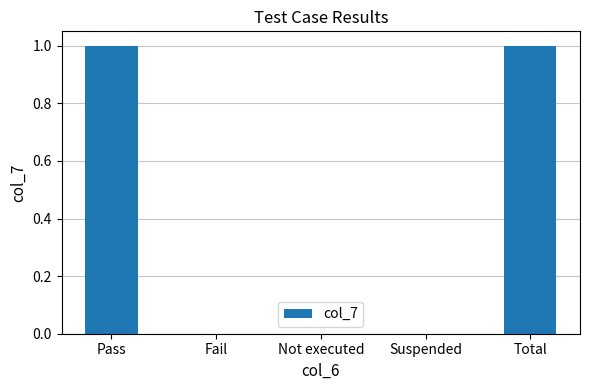

Reading right to left, list all the values displayed in this chart.

1	0	0	0	1